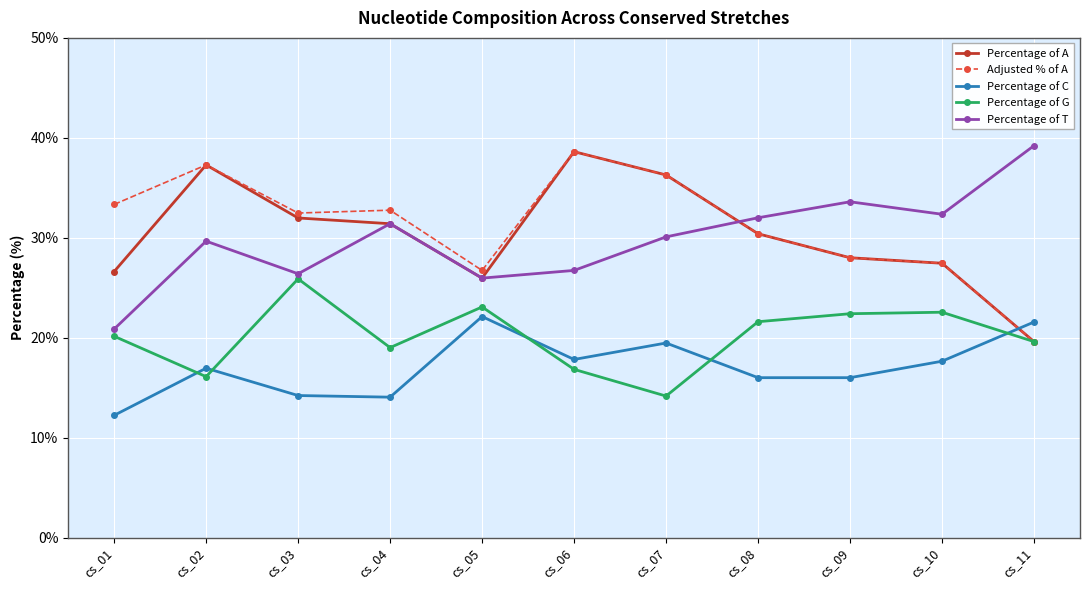

What are all the series names shown in the legend?

Percentage of A, Adjusted % of A, Percentage of C, Percentage of G, Percentage of T